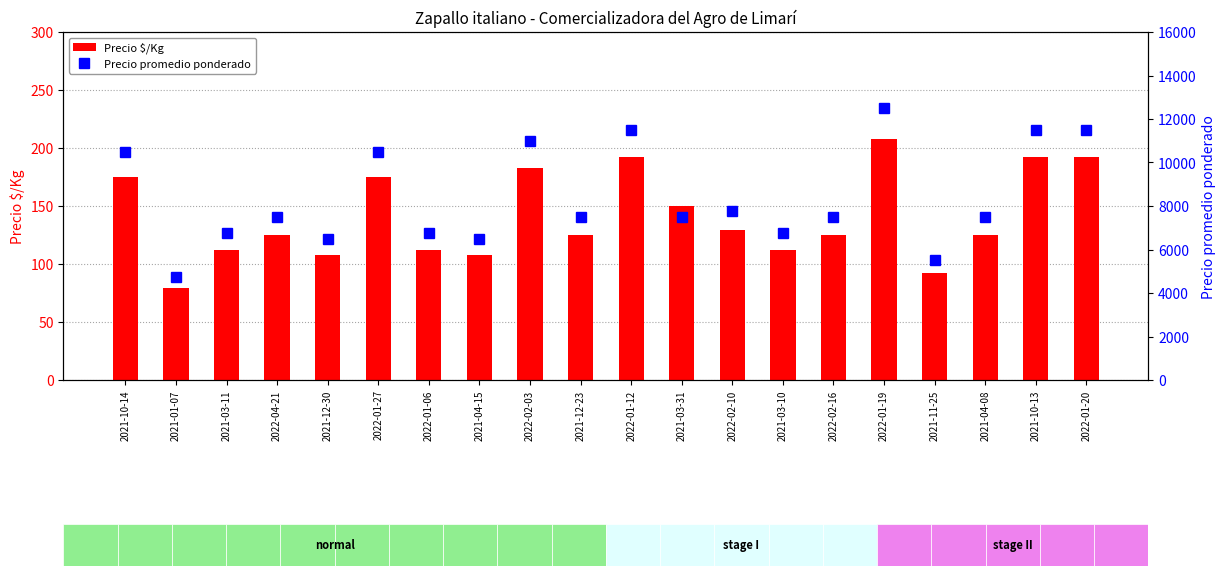

Rank the series by their average value, from lowest to highest.

Precio $/Kg, Precio promedio ponderado